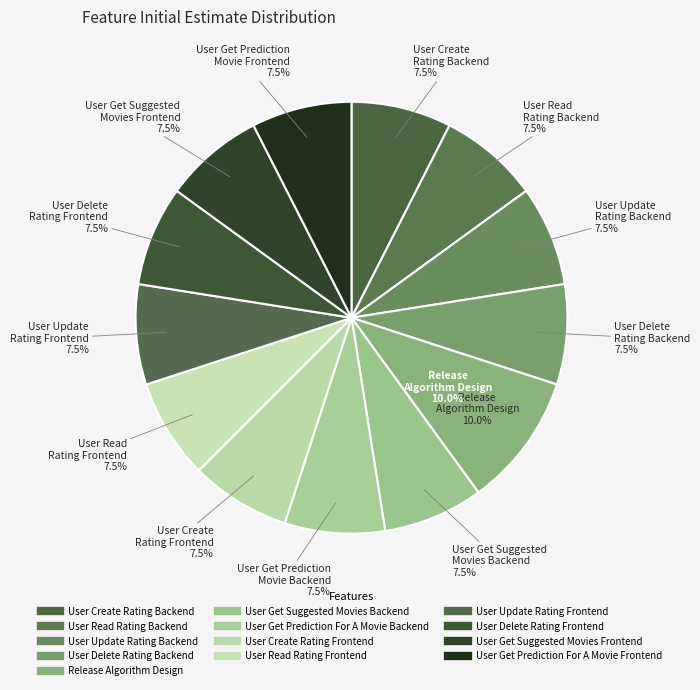

What is the total percentage of Release Algorithm Design and User Delete Rating Frontend?

17.5%